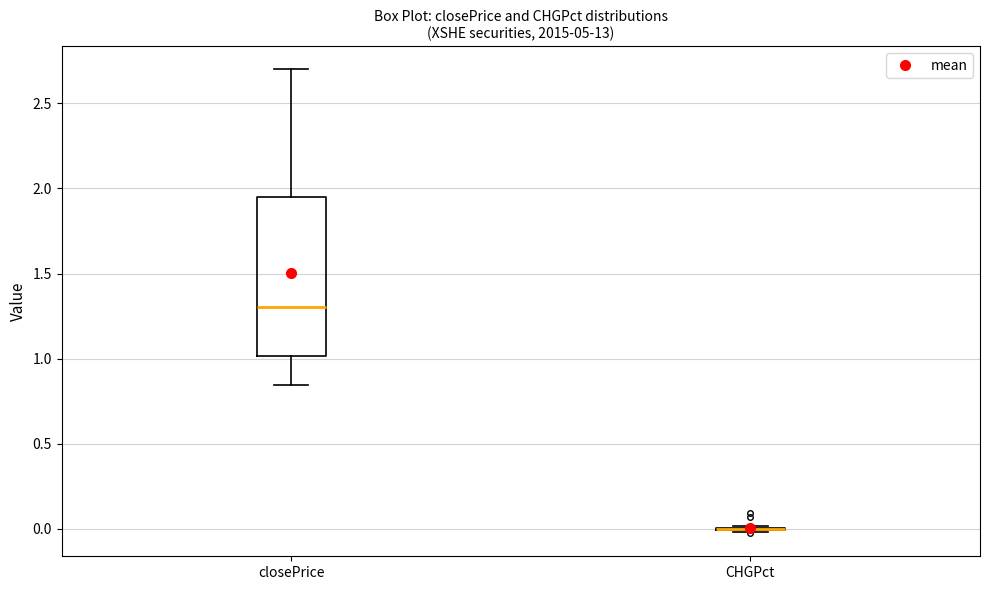

Which box is the tallest, from its lower edge to its upper edge?

closePrice